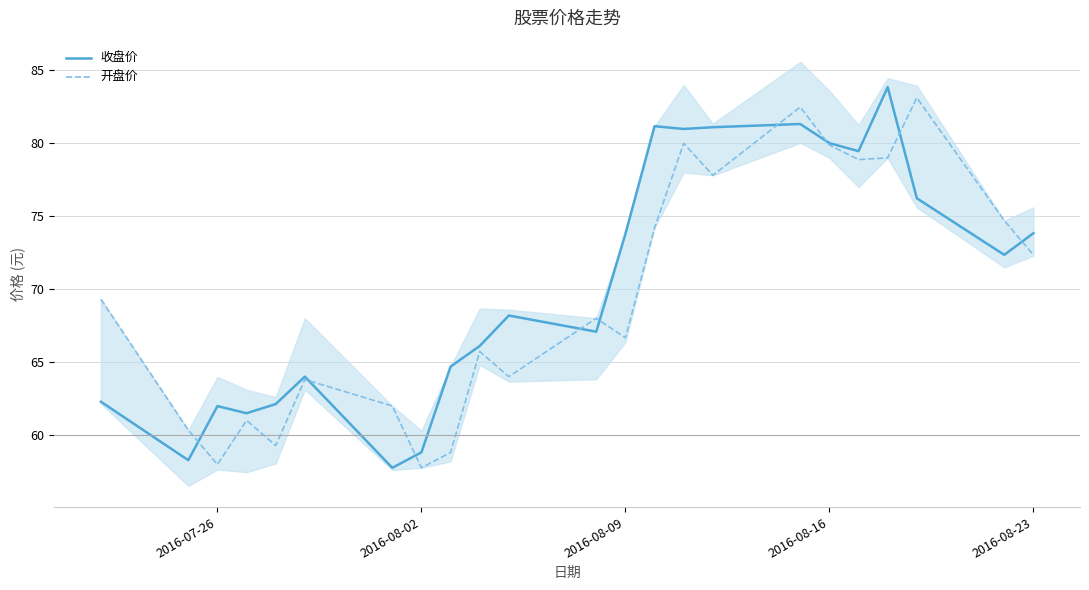

After their last crossing, which series has the higher values: 开盘价 or 收盘价?

收盘价